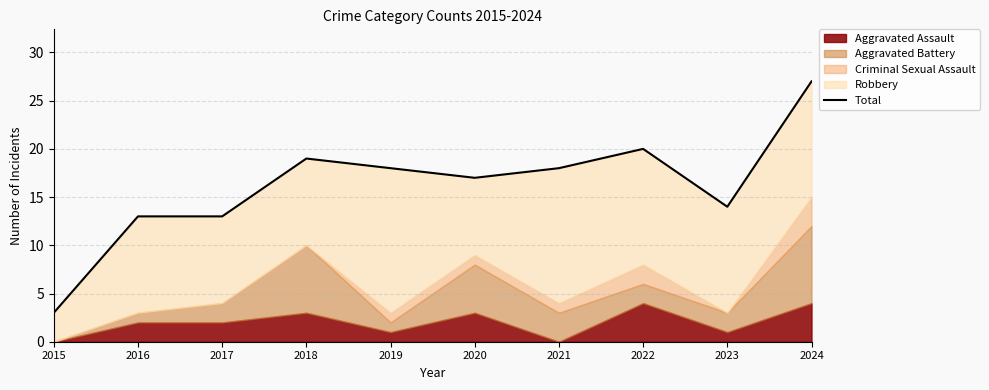

The chart shows a value of 18 at 2019. True or false?

True